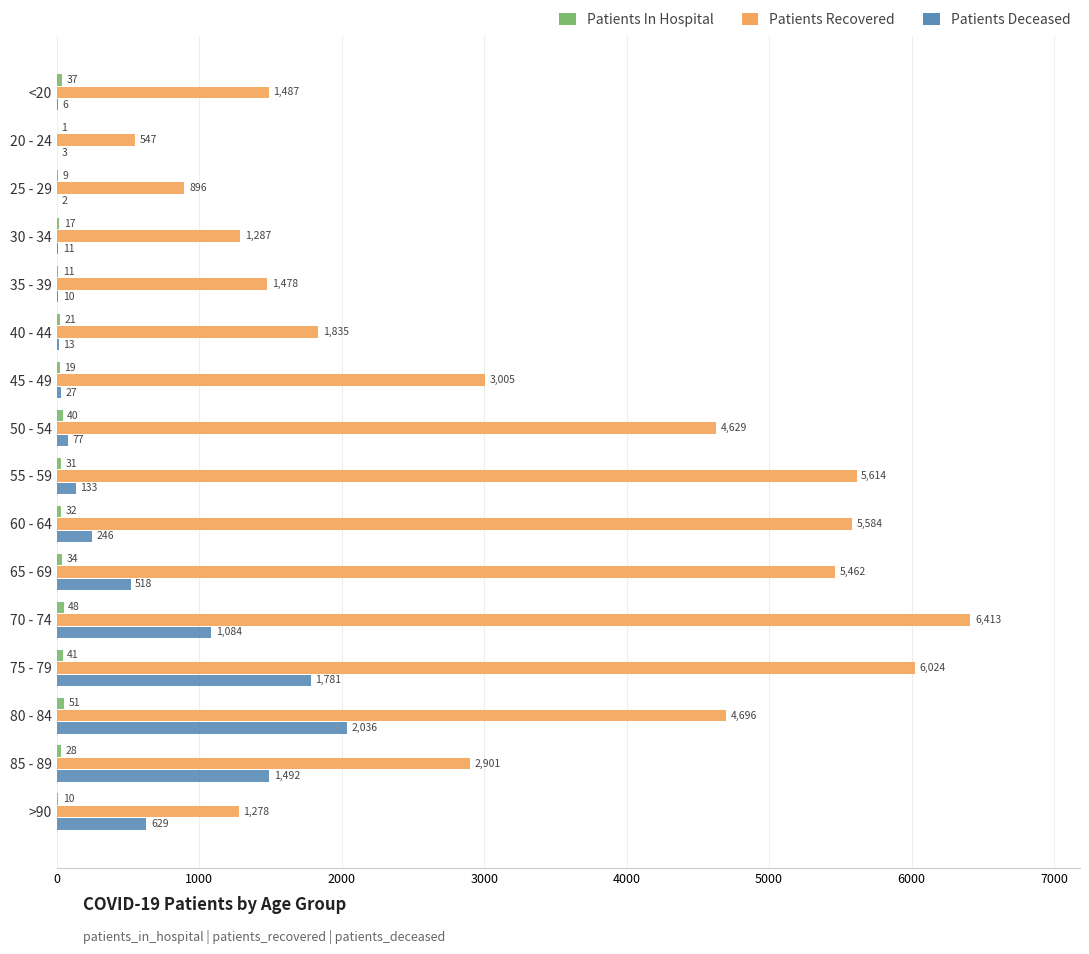

At which label is Patients Recovered closest to 3480?

45 - 49